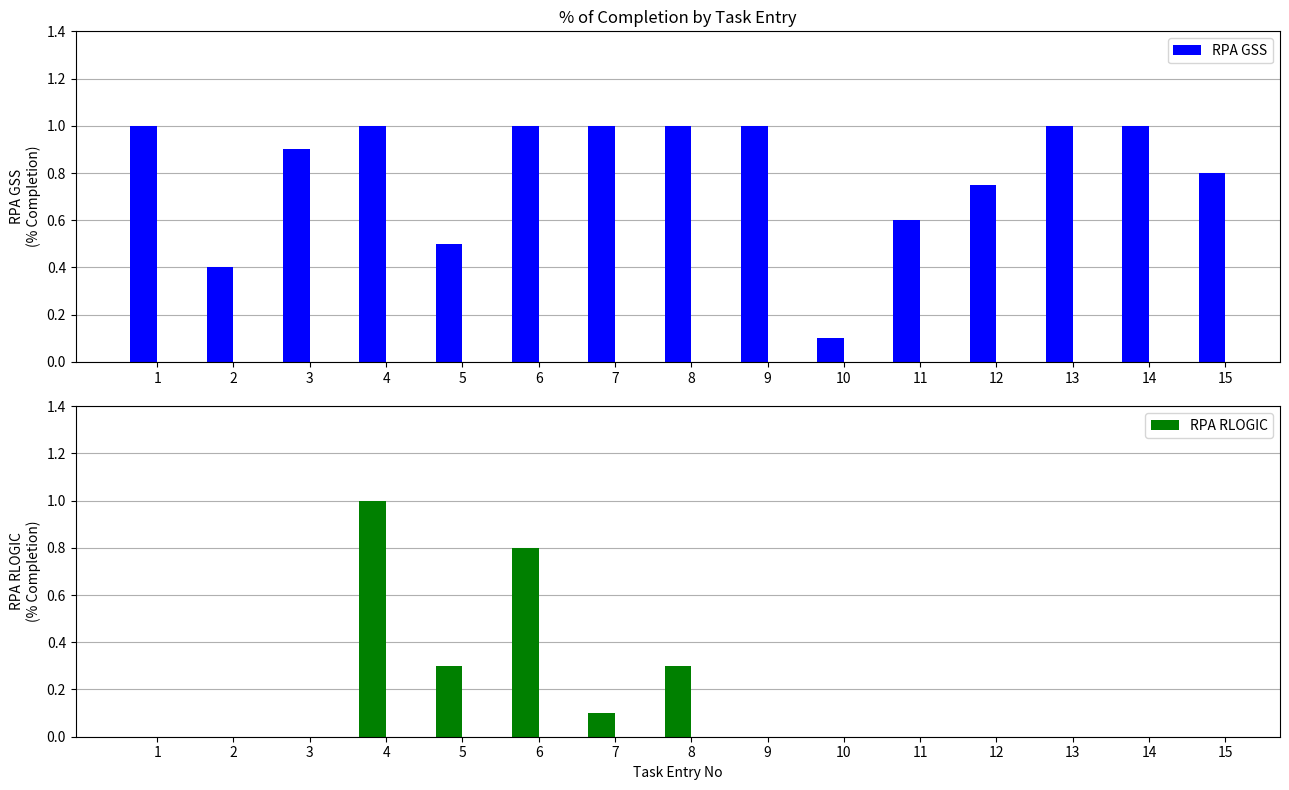

At how many categories does at least one series exceed 0?

15